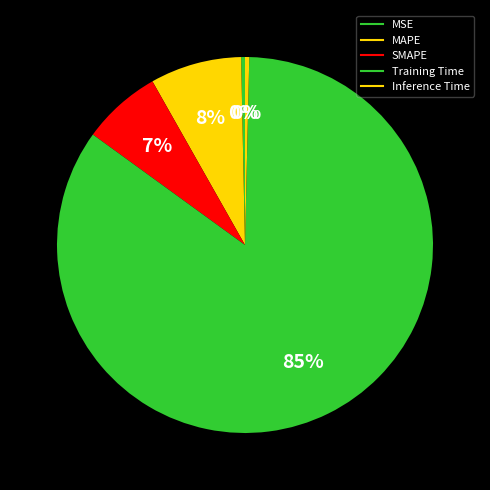

Count the number of slices in the pie.

5